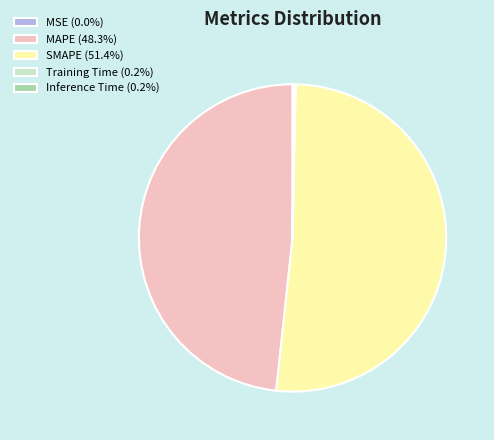

Is there any slice that represents more than half of the pie?

Yes